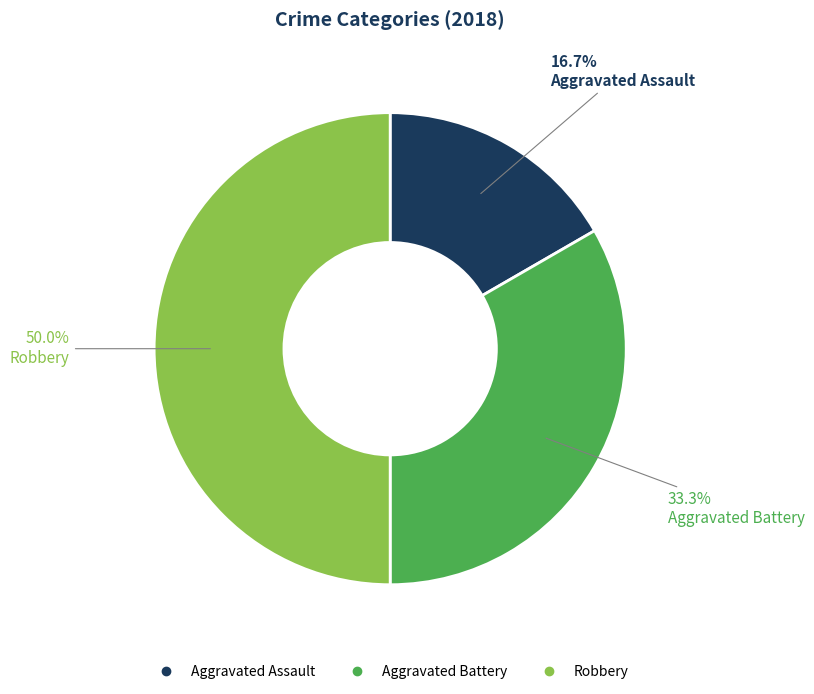

The Aggravated Assault slice represents 17% of the pie. True or false?

True